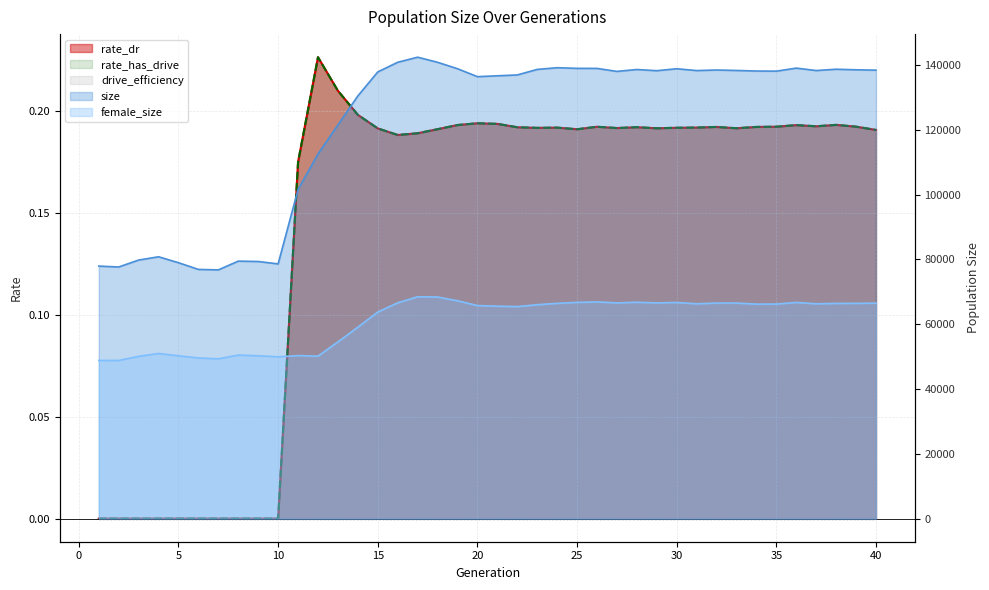

Which series has the largest total across all categories?

size